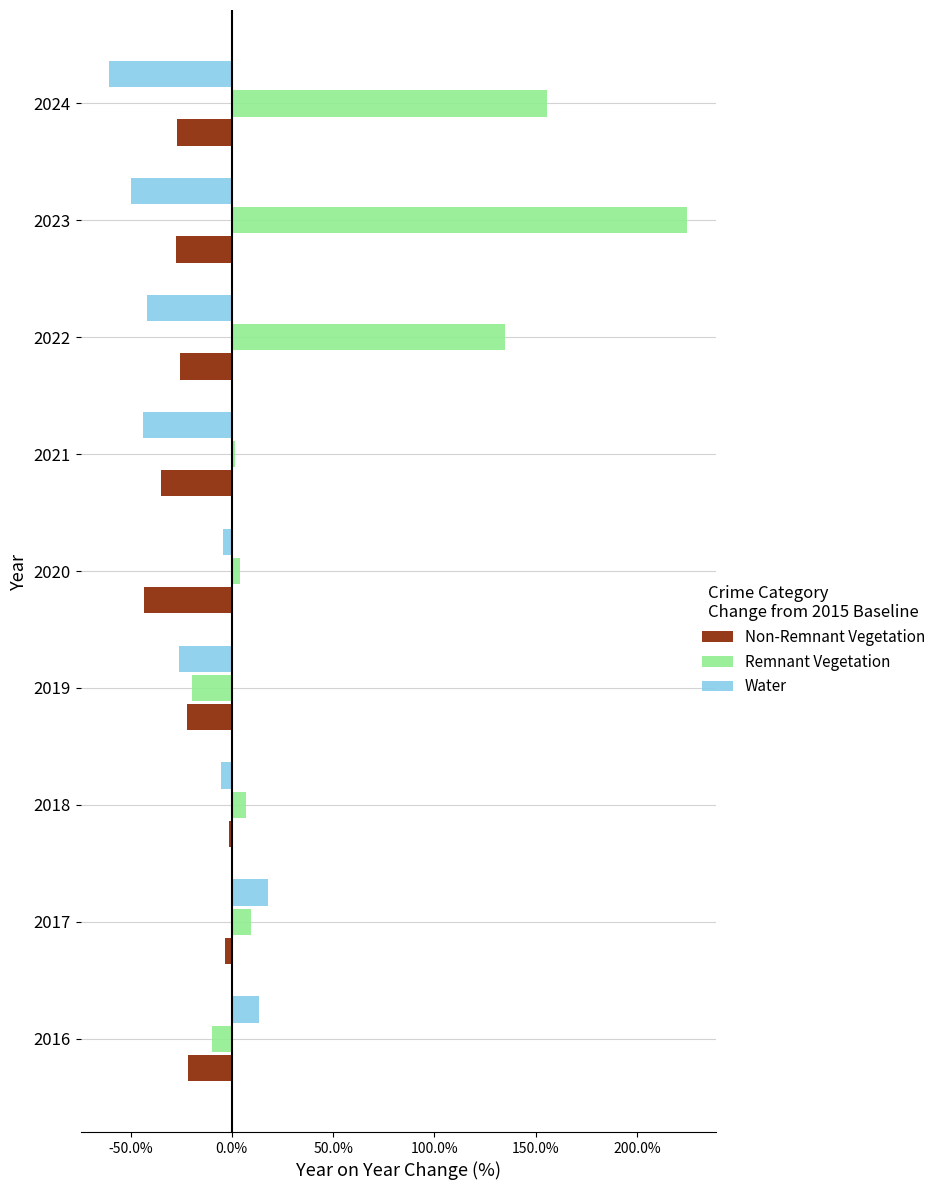

What is the difference between the maximum and minimum values in the Water series?

78.1